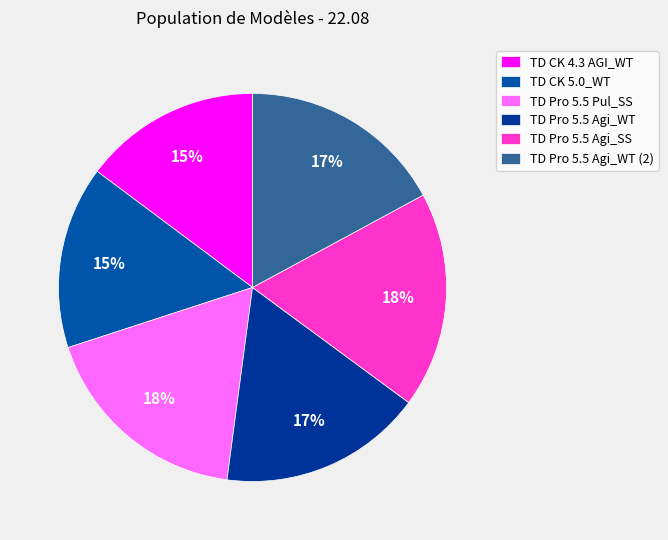

To the nearest percent, what percentage of the pie is TD CK 4.3 AGI_WT?

15%